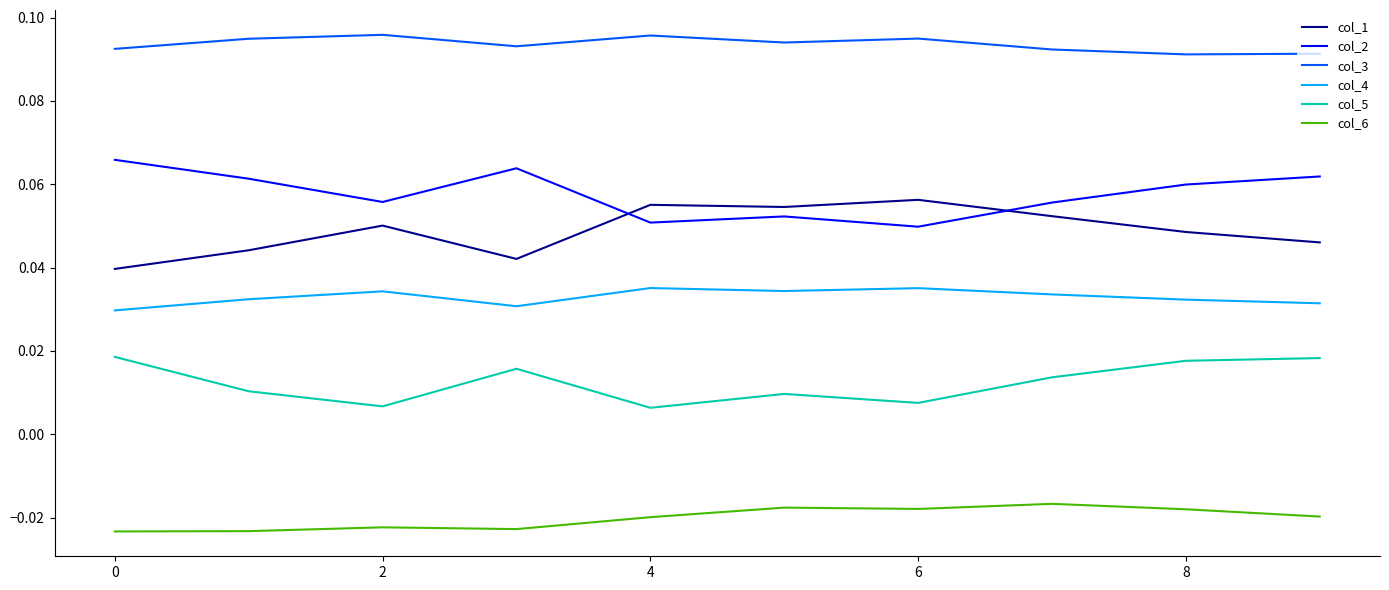

Which series has the largest total across all categories?

col_3